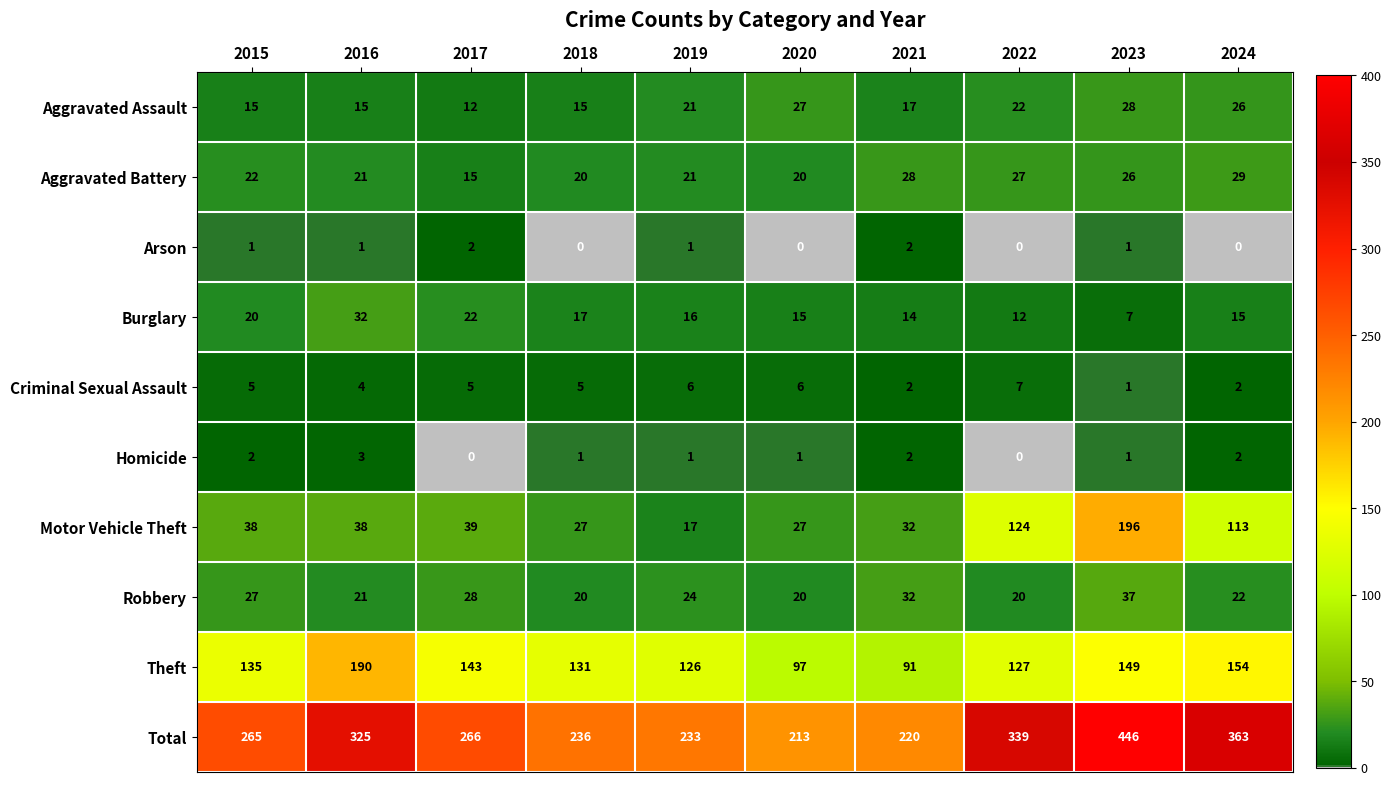

At which category is the sum across all series the highest?

2023